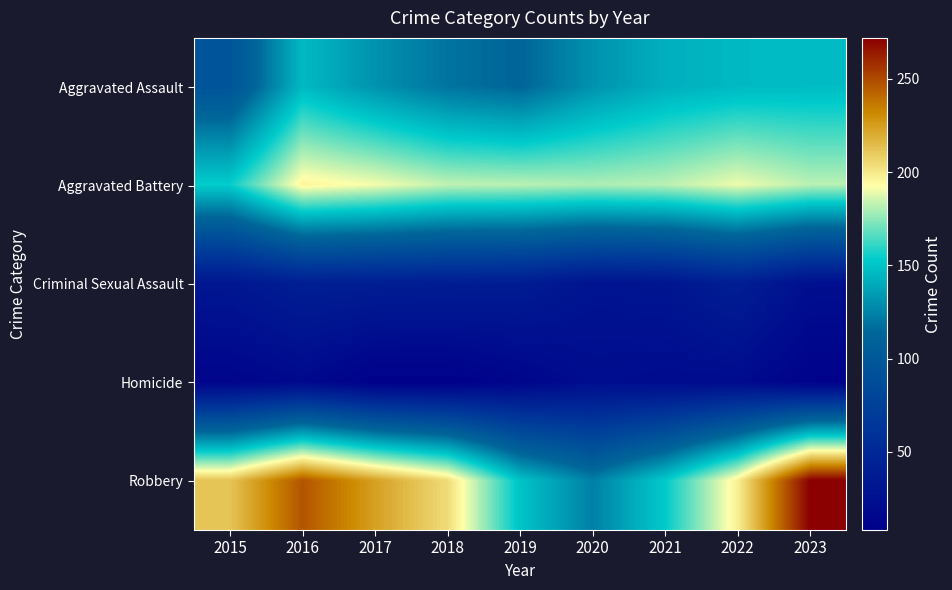

Count the number of data series in this chart.

5